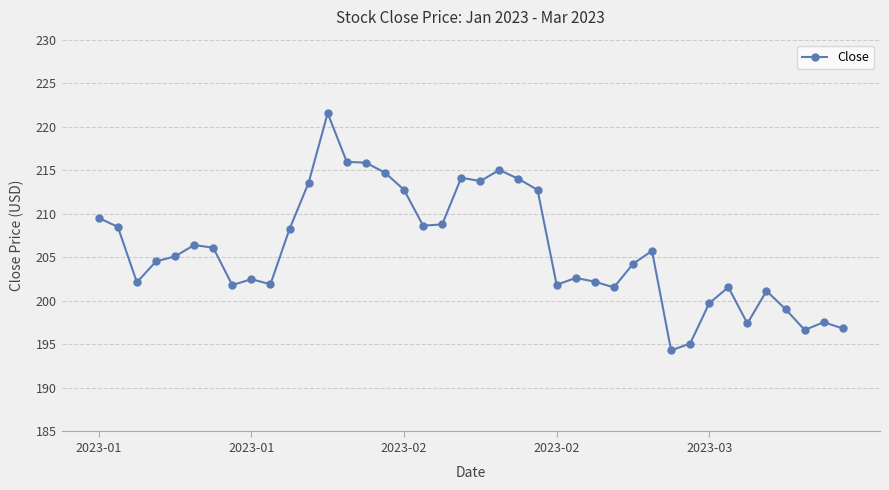

What is the average value?

205.9